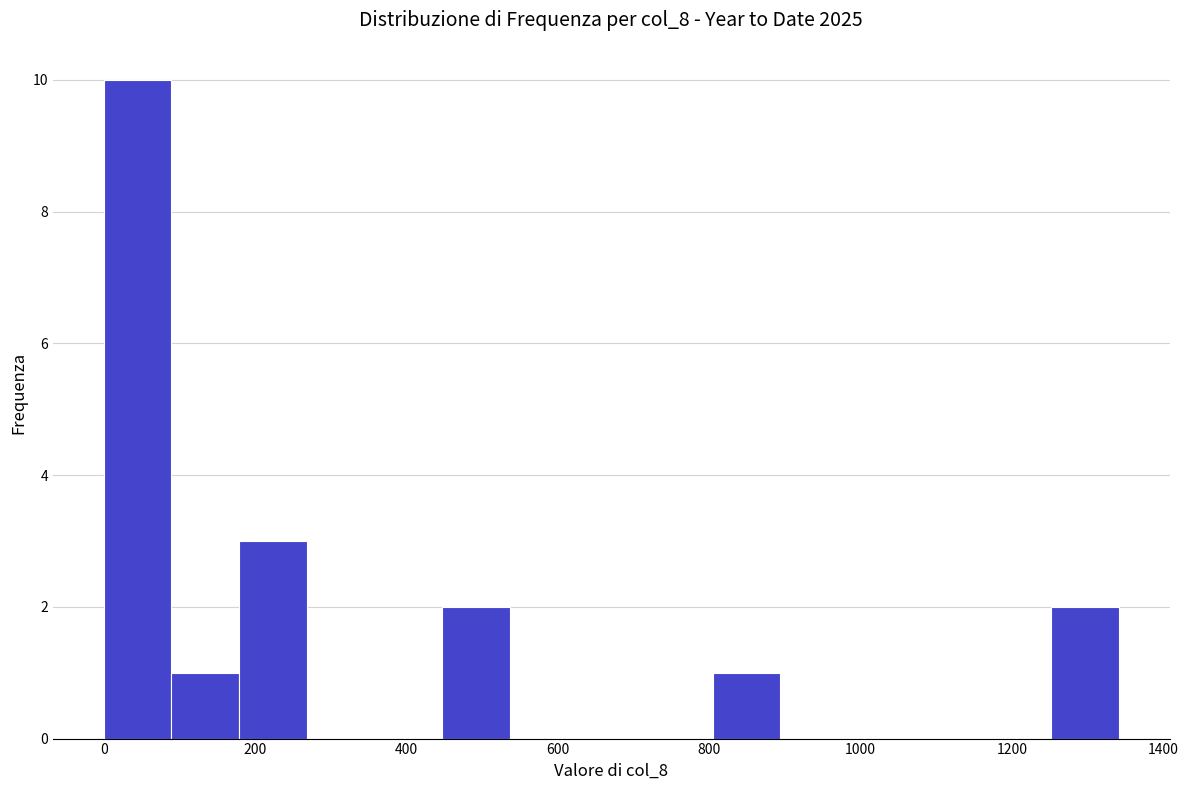

Over which range of the x-axis is the bar tallest?

0 to 80